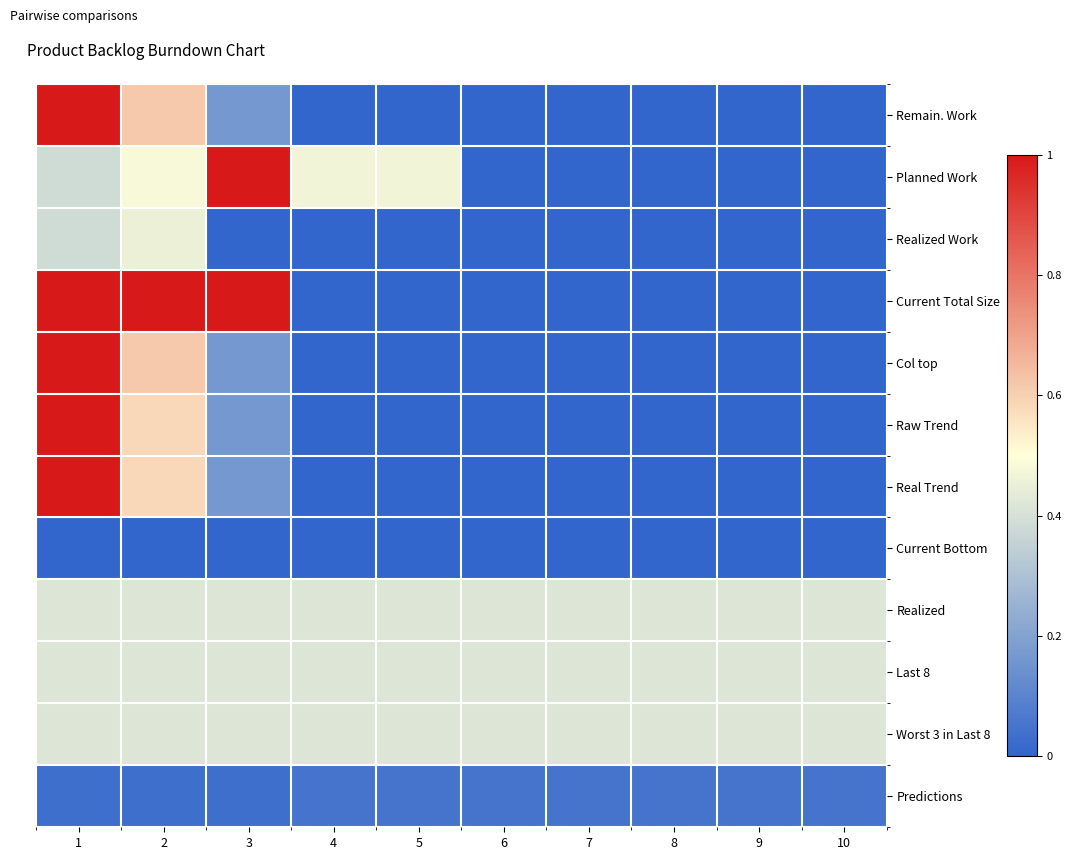

What is the maximum value shown in the chart?

1.0